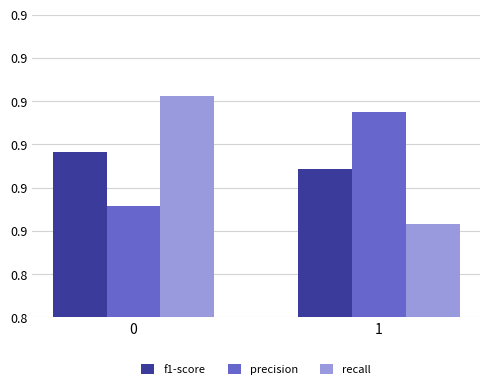

What is the total value across all series at 0?

2.6